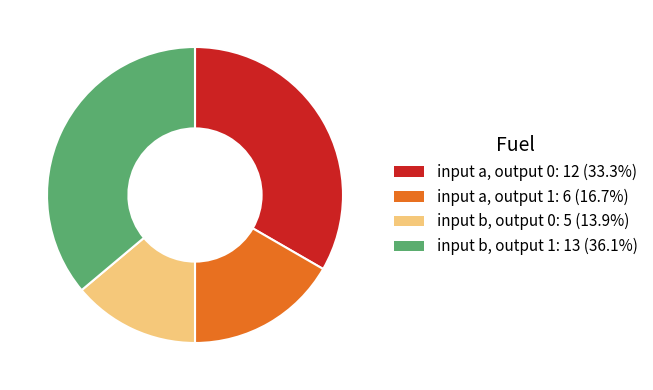

Rank the categories by value from lowest to highest.

input b, output 0, input a, output 1, input a, output 0, input b, output 1